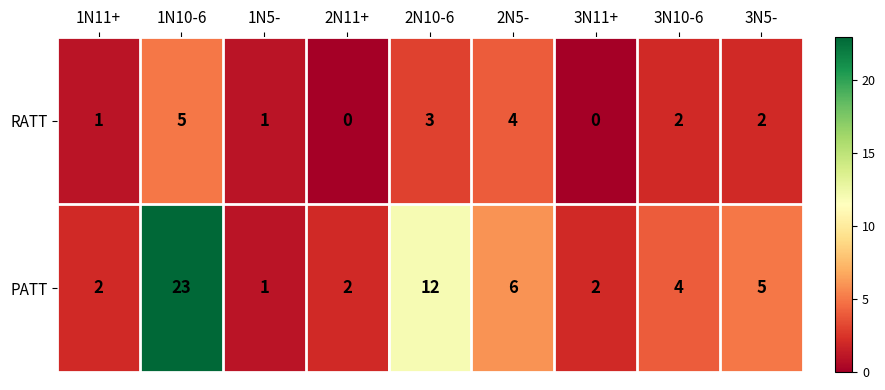

The PATT series shows 32 at 1N10-6. True or false?

False